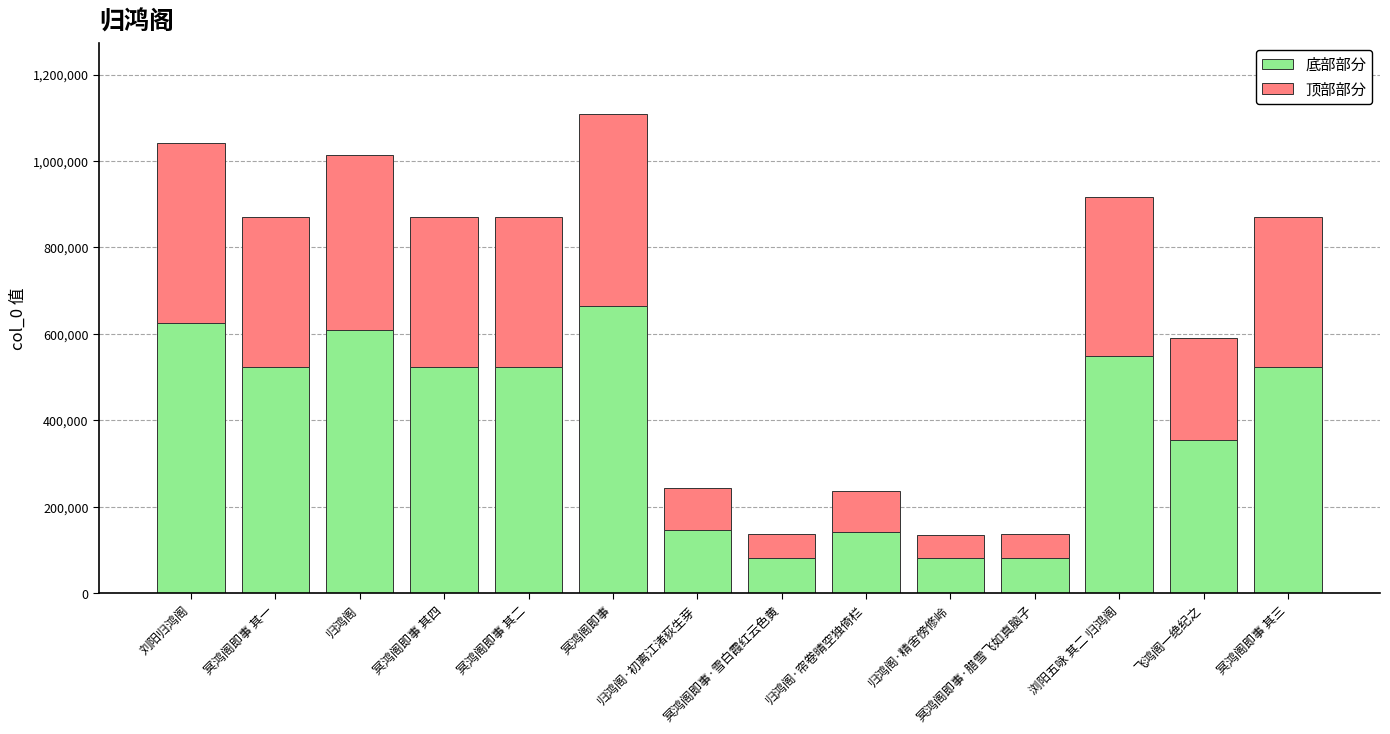

What is the maximum value for 底部部分?

664717.8